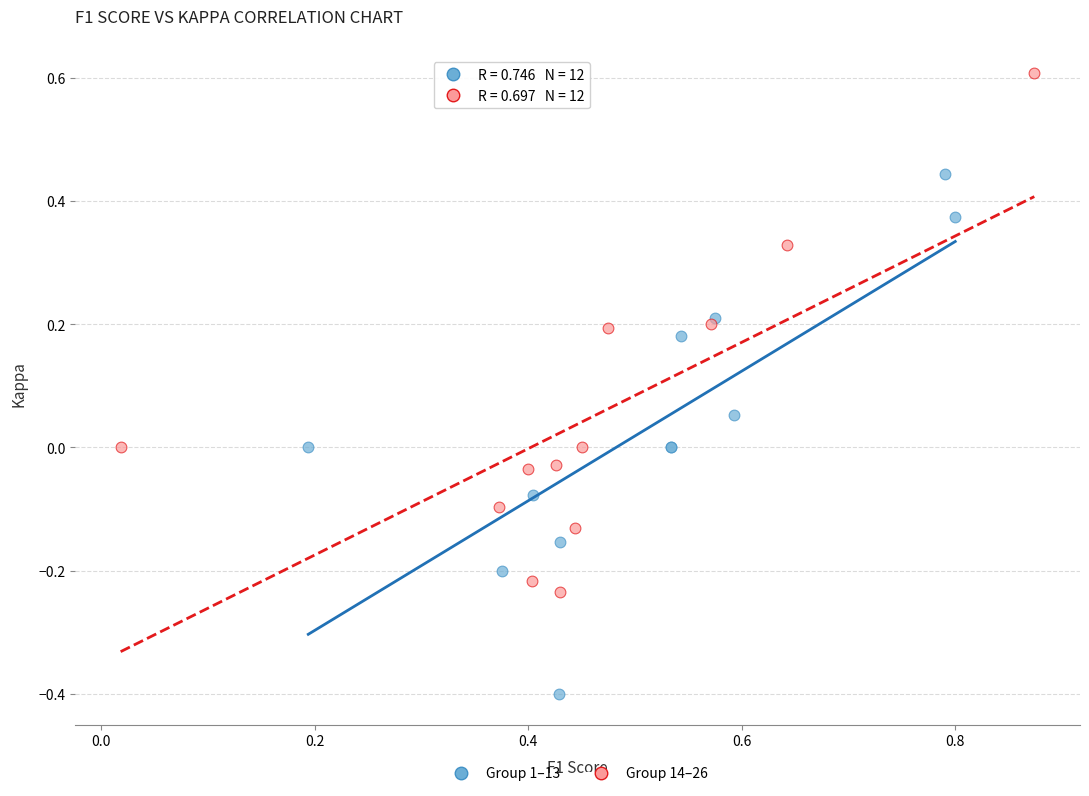

What are all the series names shown in the legend?

Group 1–13, Group 14–26